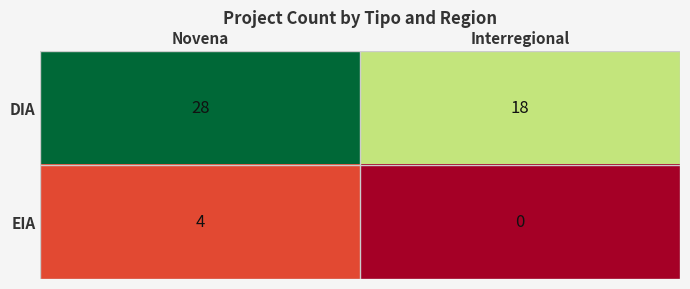

Which series has the largest total across all categories?

DIA